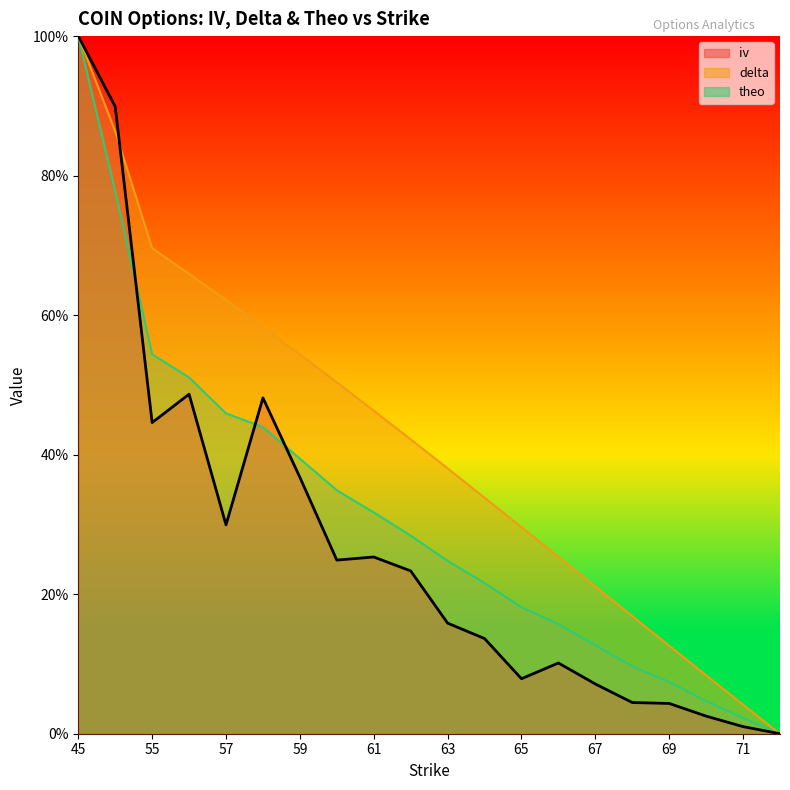

Rank the series at 61 from highest to lowest value.

delta, theo, iv